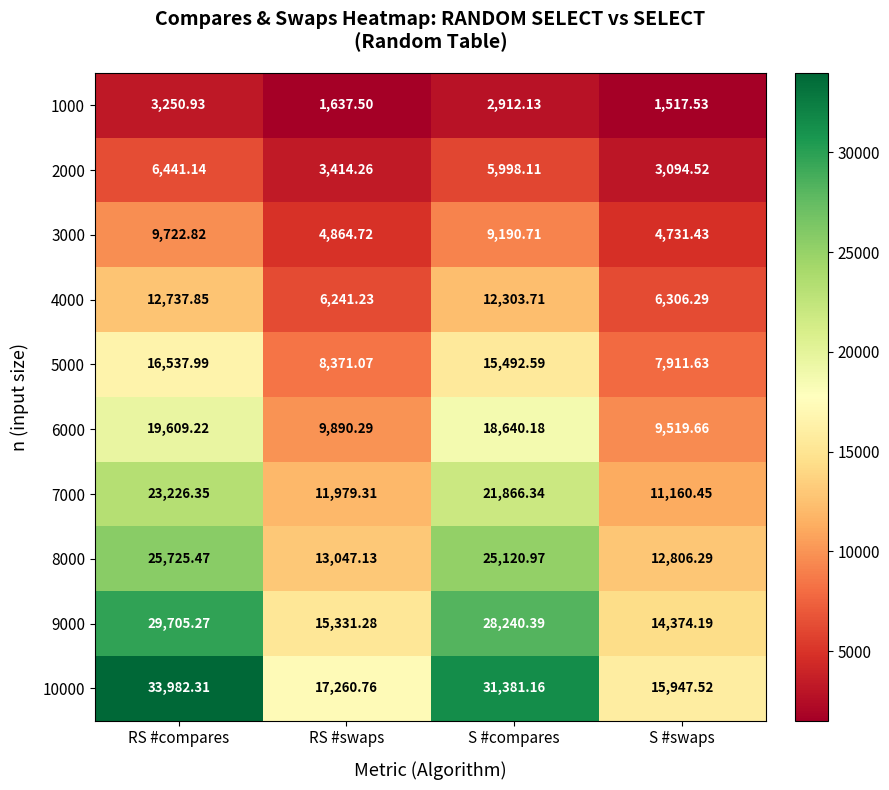

How many series are shown in this chart?

10